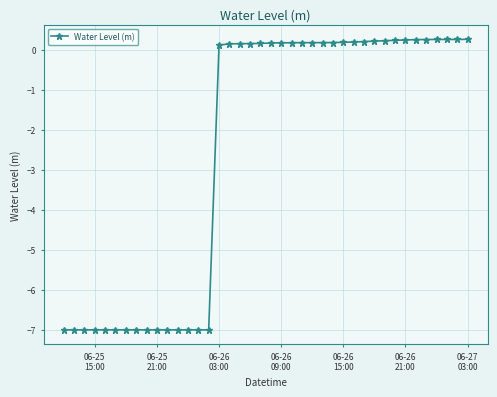

What is the value of the 34th point from the left?

0.2